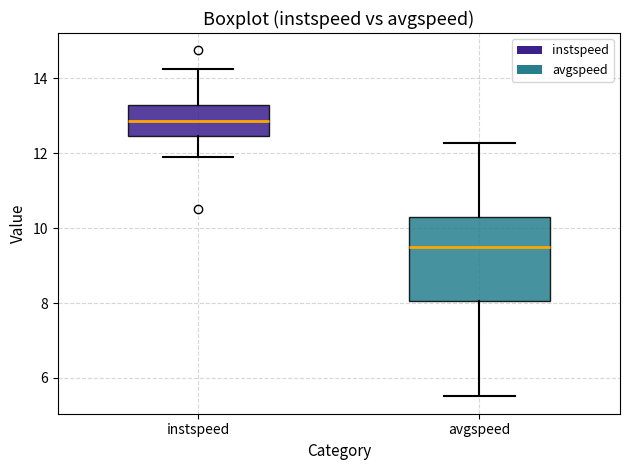

Which box has the highest median line?

instspeed